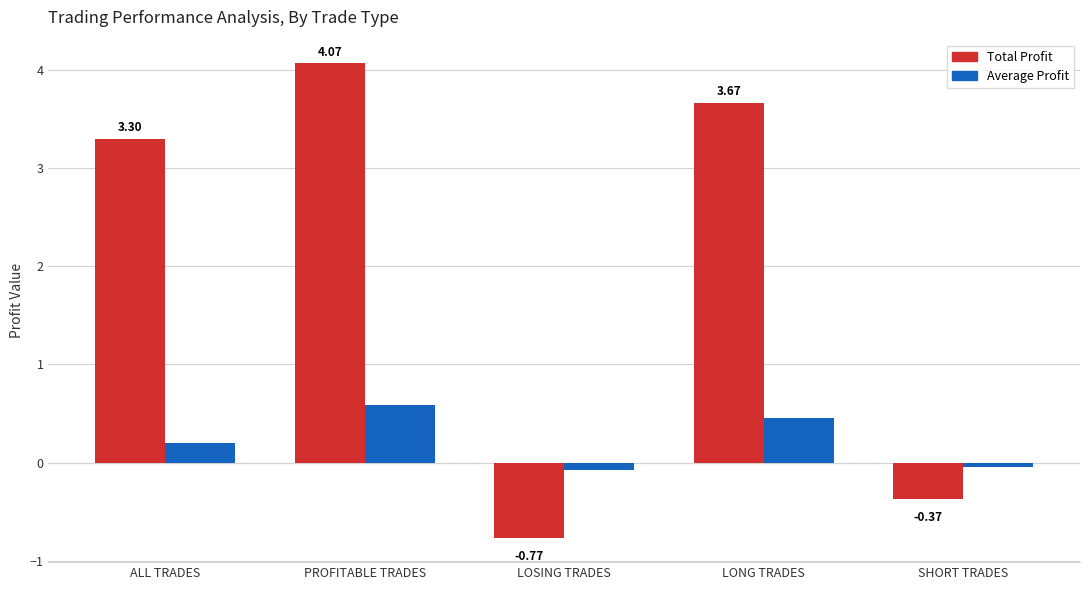

At which category does the chart reach its peak across all series?

PROFITABLE TRADES